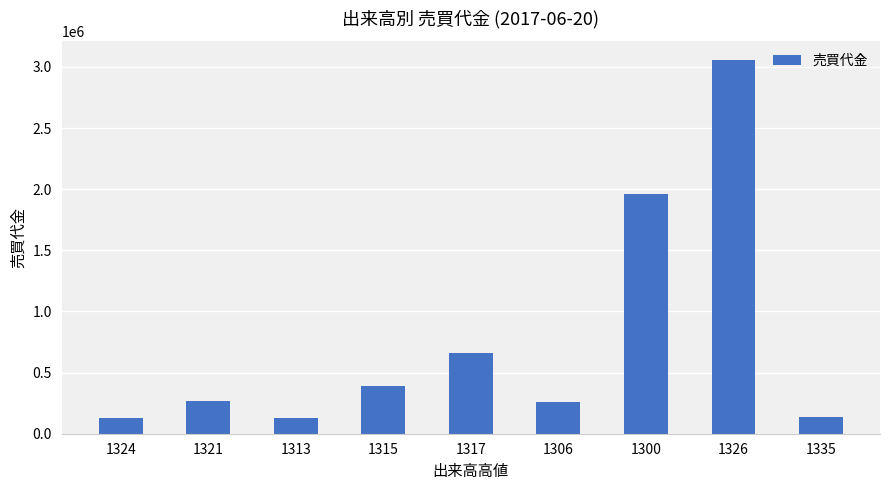

What is the label of the 8th bar from the left?

1326